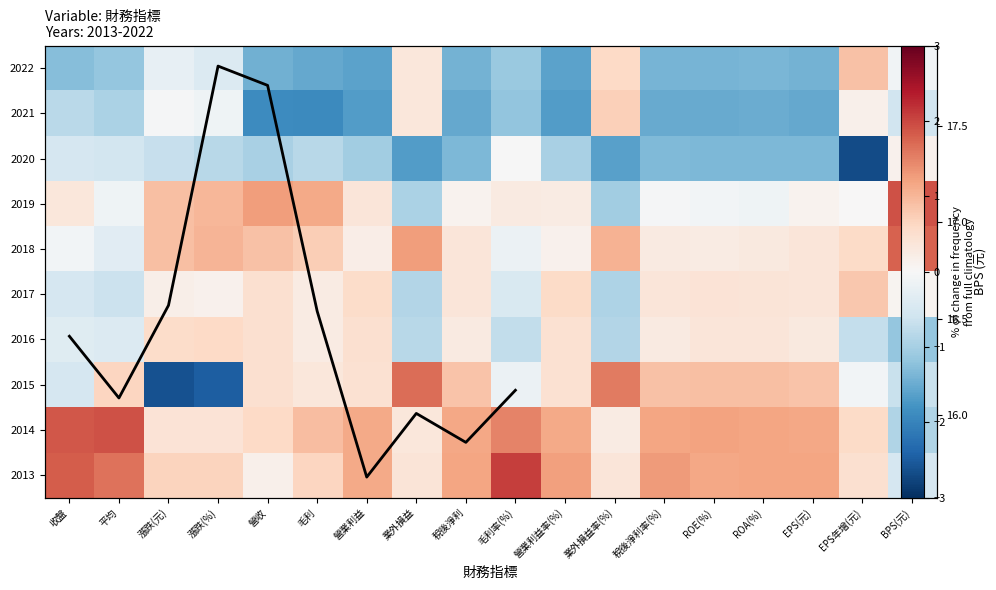

List the series in order of their peak value, highest first.

2013, 2019, 2014, 2018, 2015, 2022, 2017, 2021, 2016, 2020